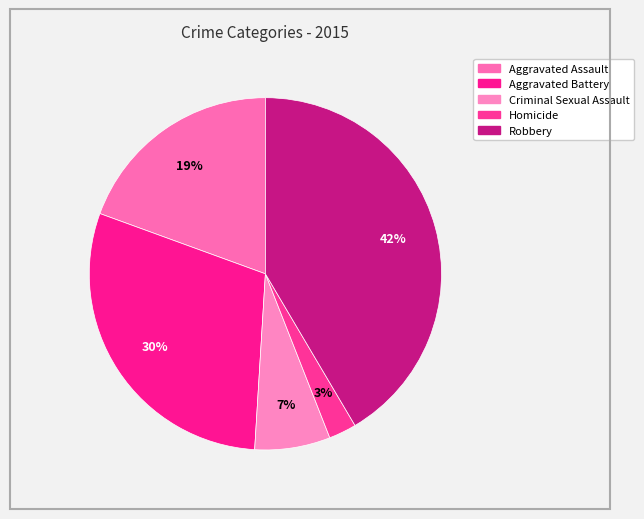

Does any single category account for the majority?

No